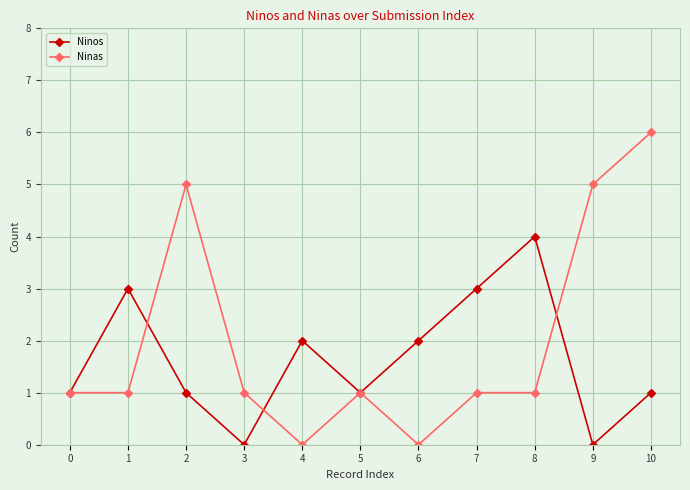

What is the difference between the Ninos values at 7 and 9?

3